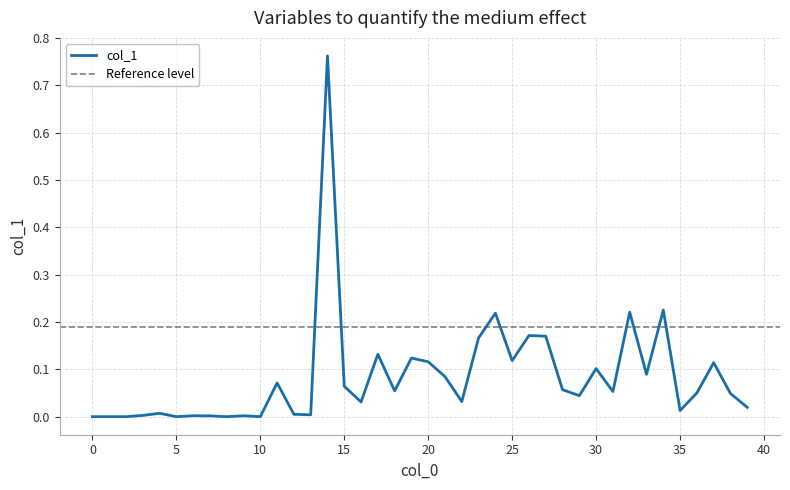

List the labels in order of value, largest first.

14, 34, 32, 24, 26, 27, 23, 17, 19, 25, 20, 37, 30, 33, 21, 11, 15, 28, 18, 31, 36, 38, 29, 22, 16, 39, 35, 4, 12, 13, 3, 6, 9, 7, 1, 10, 0, 5, 2, 8